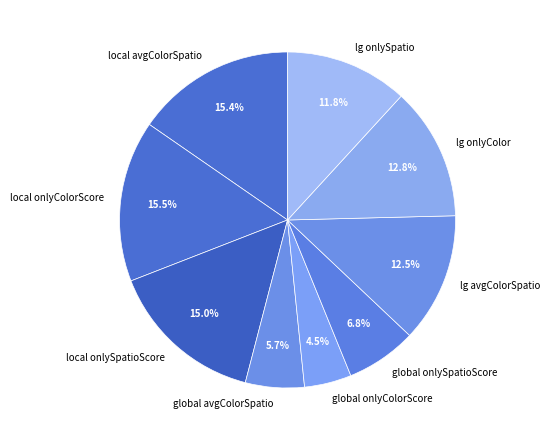

True or false: lg onlyColor accounts for 13% of the total.

True